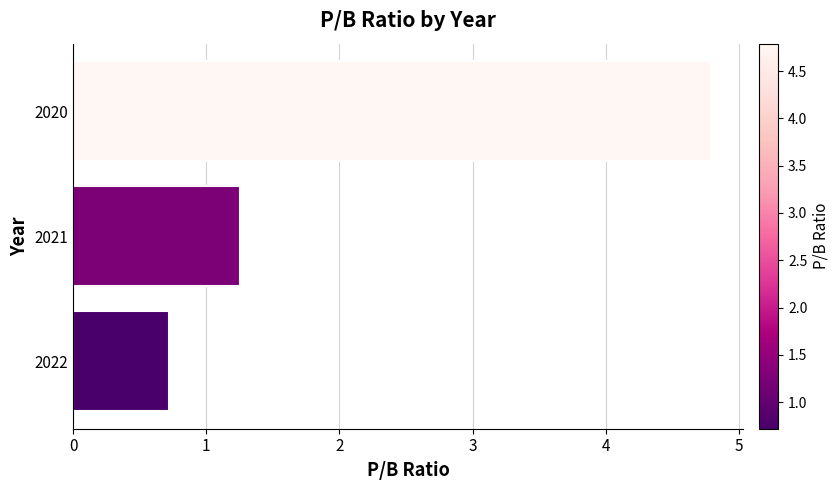

Which category has the highest value across all series?

2020